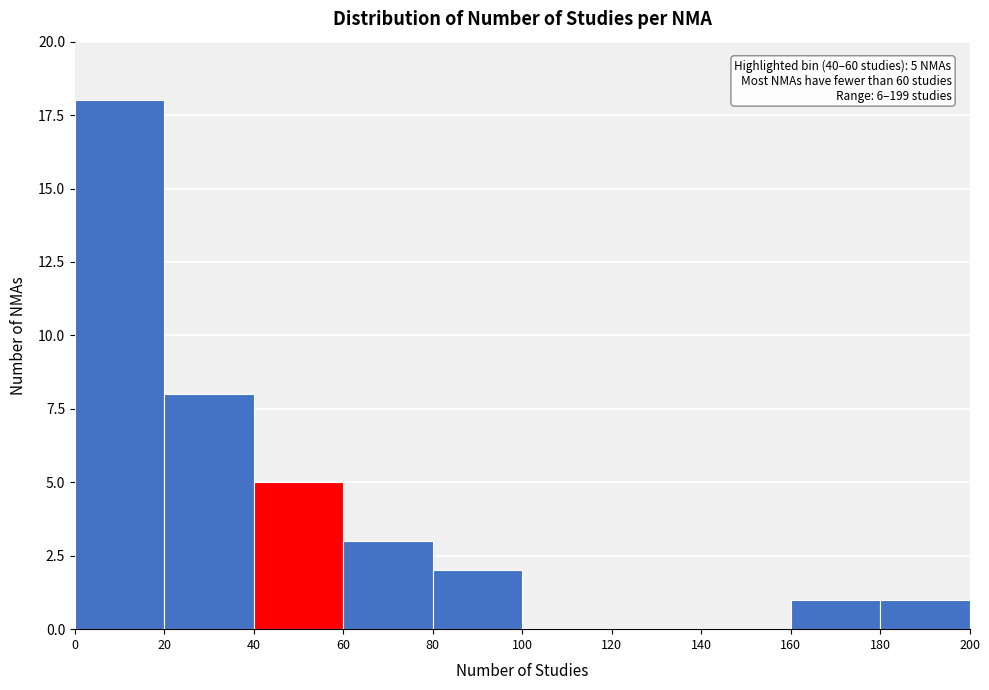

Over which range of the x-axis is the bar tallest?

0 to 20